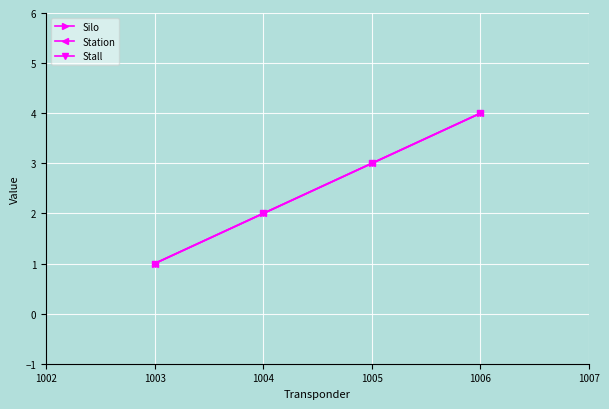

Reading left to right, extract all data points from this chart.

Silo: 1	2	3	4
Station: 1	2	3	4
Stall: 1	2	3	4